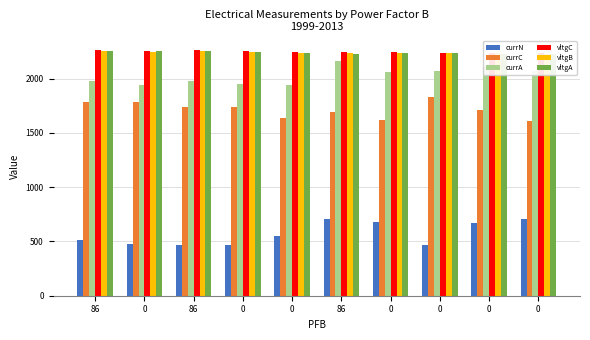

Rank the series by their maximum value, from lowest to highest.

currN, currC, currA, vltgB, vltgA, vltgC